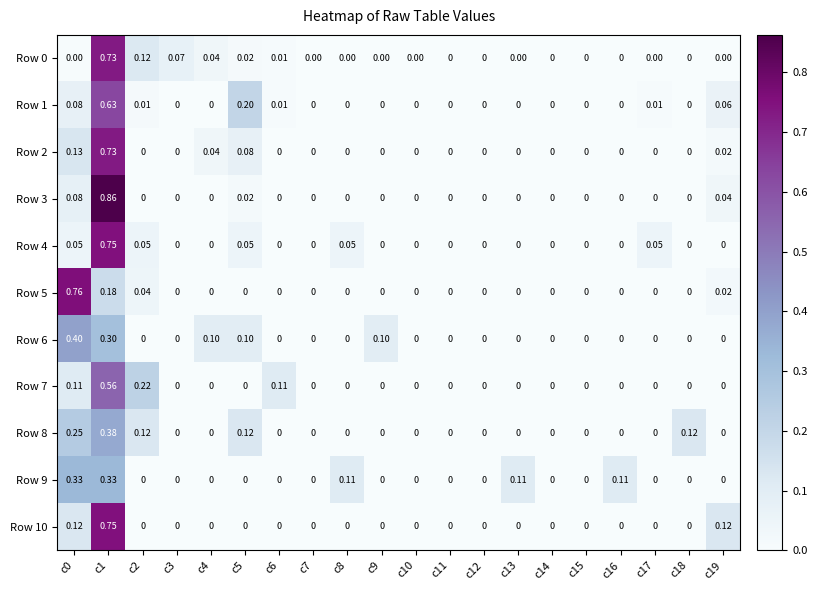

Is the value of Row 2 at c6 greater than the value of Row 3 at c1?

No